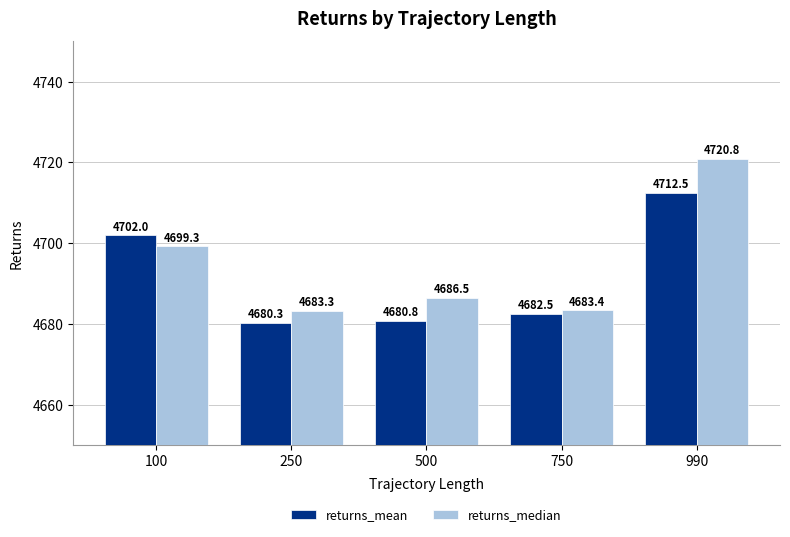

What is the sum of all returns_median values?

23473.3